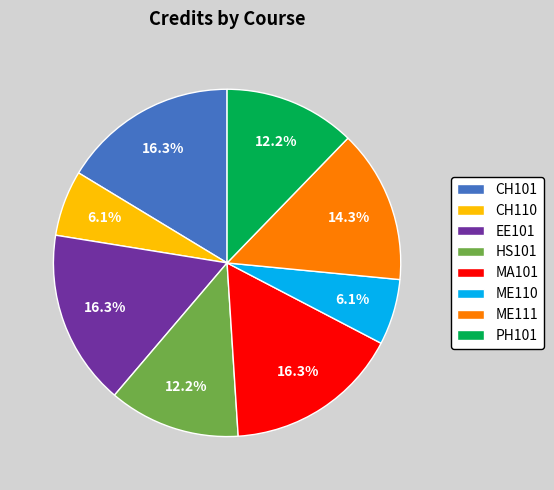

How many segments does this pie chart have?

8